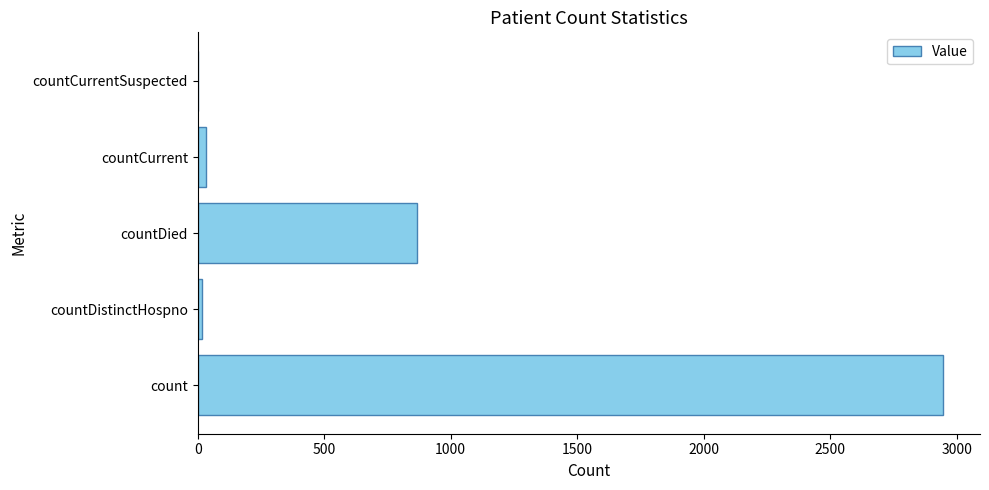

Count the number of categories in the chart.

5